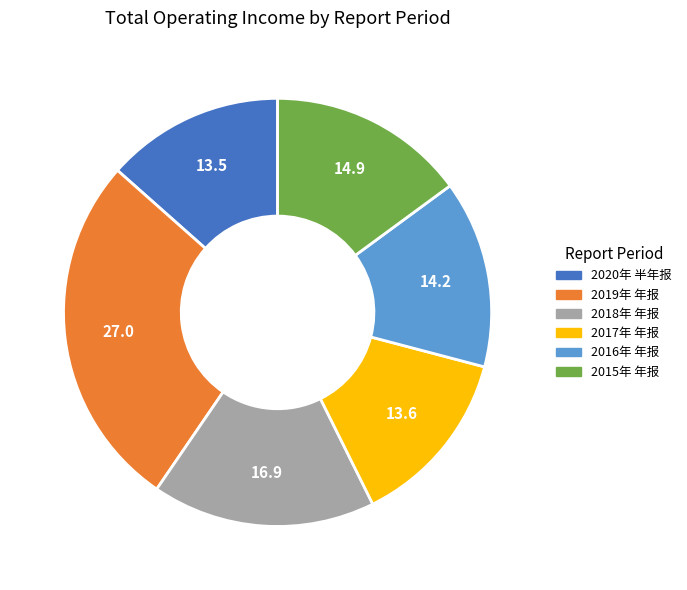

What is the ratio of the value at 2017年 年报 to the value at 2018年 年报?

0.8